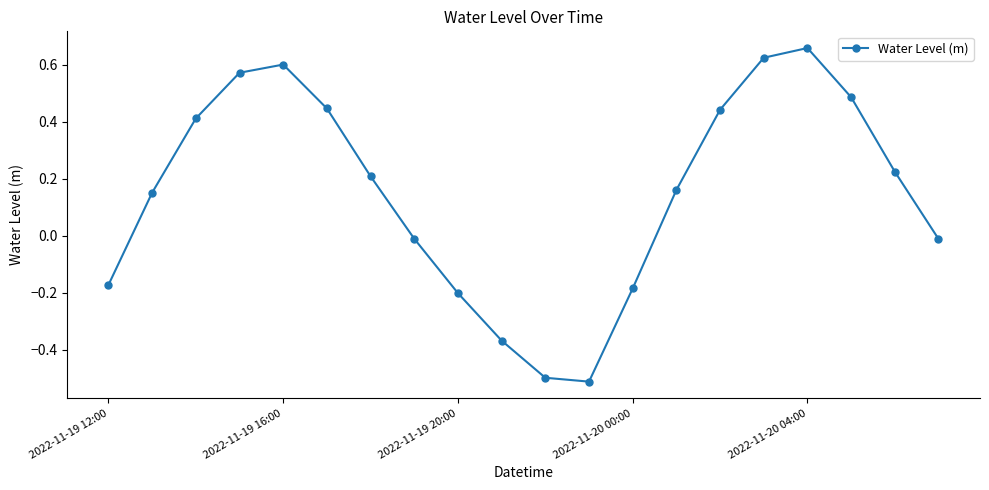

What is the minimum value shown in the chart?

-0.5